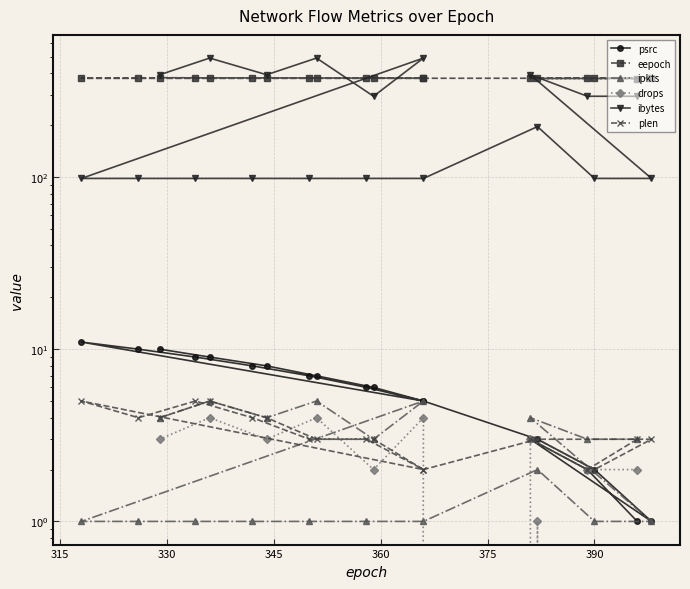

The value of ibytes at 17 is 335. True or false?

False